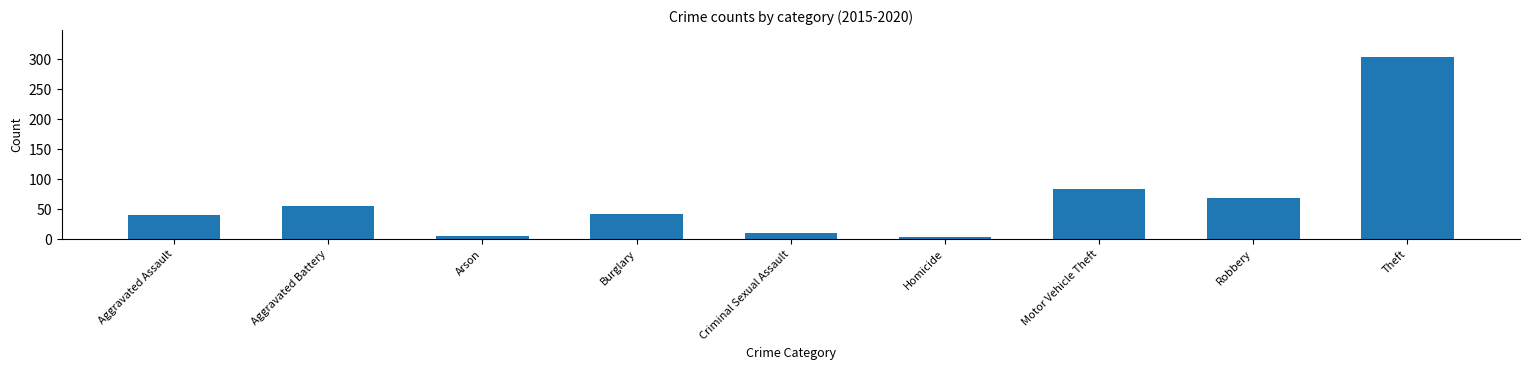

Between Criminal Sexual Assault and Aggravated Battery, which is larger?

Aggravated Battery